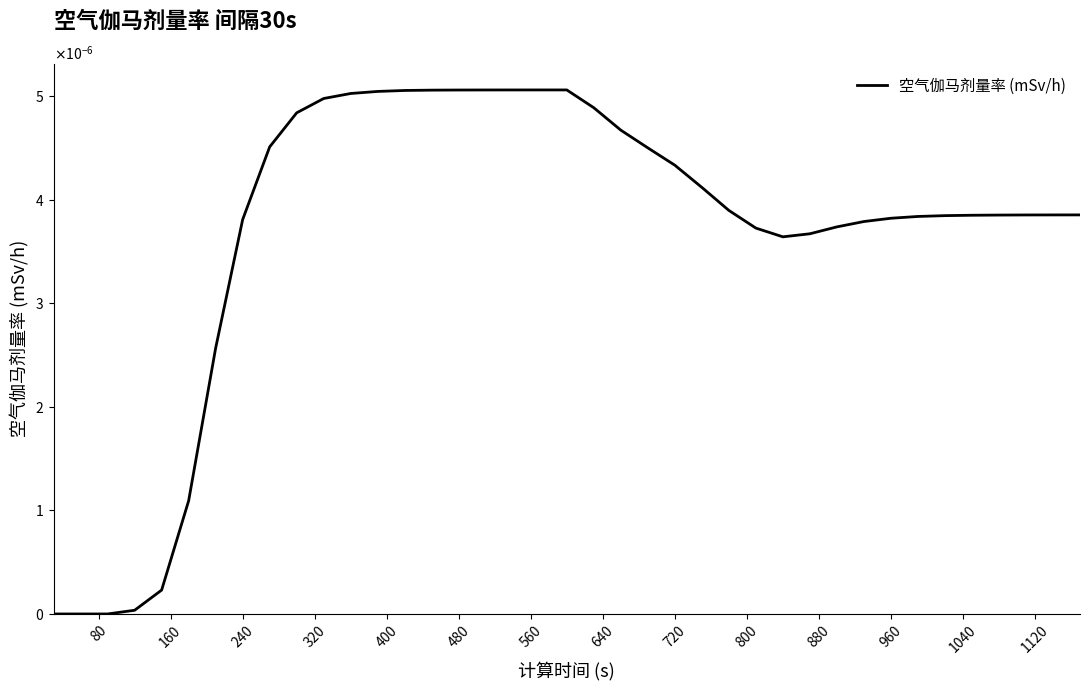

Does the chart display data point markers on the line(s)?

No